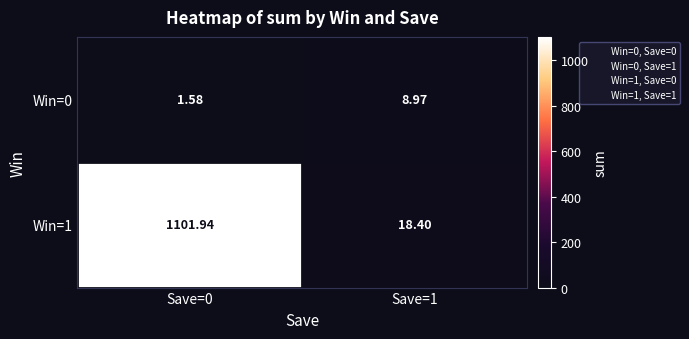

Is the value of Win=1 at Save=1 greater than the value of Win=0 at Save=0?

Yes